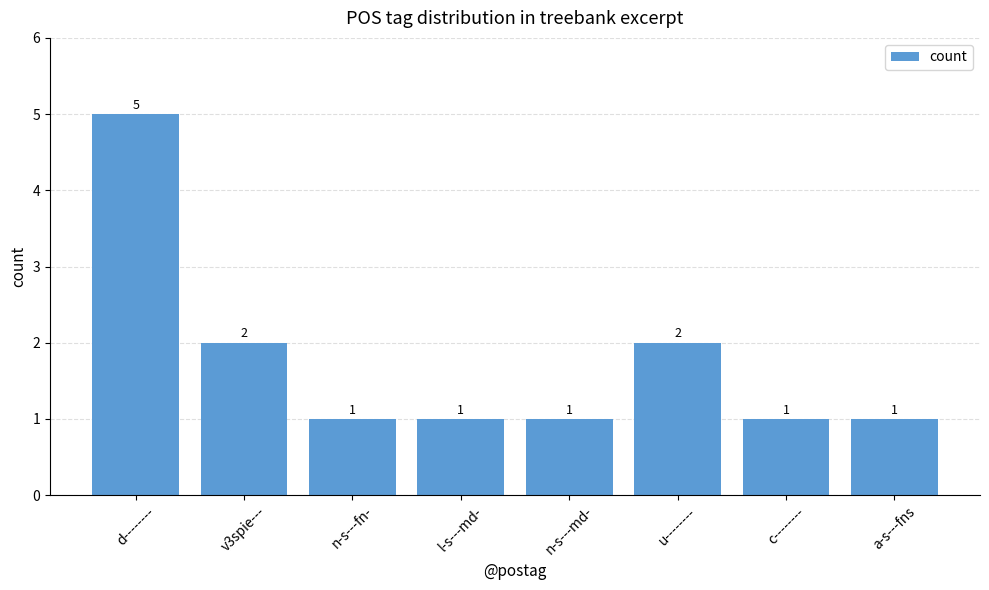

How many categories are shown in the chart?

8